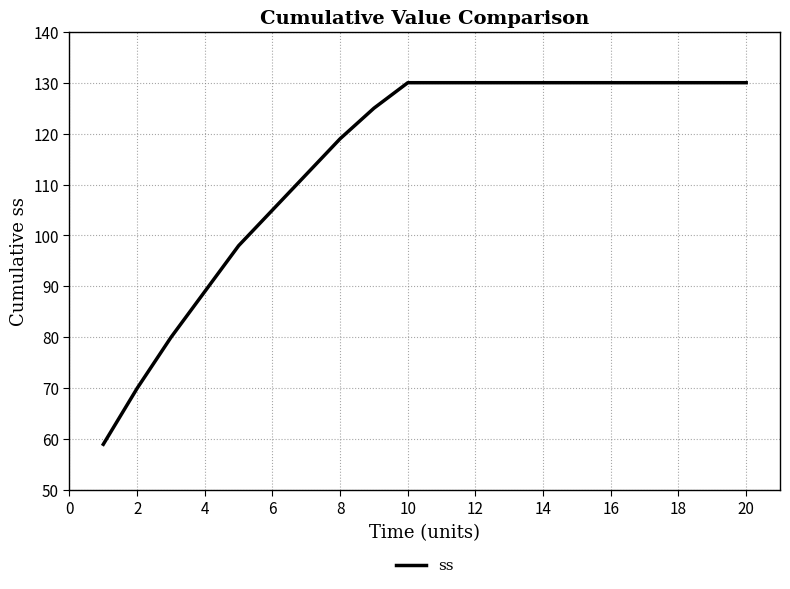

Reading right to left, extract all data points from this chart.

130	130	130	130	130	130	130	130	130	130	130	125	119	112	105	98	89	80	70	59